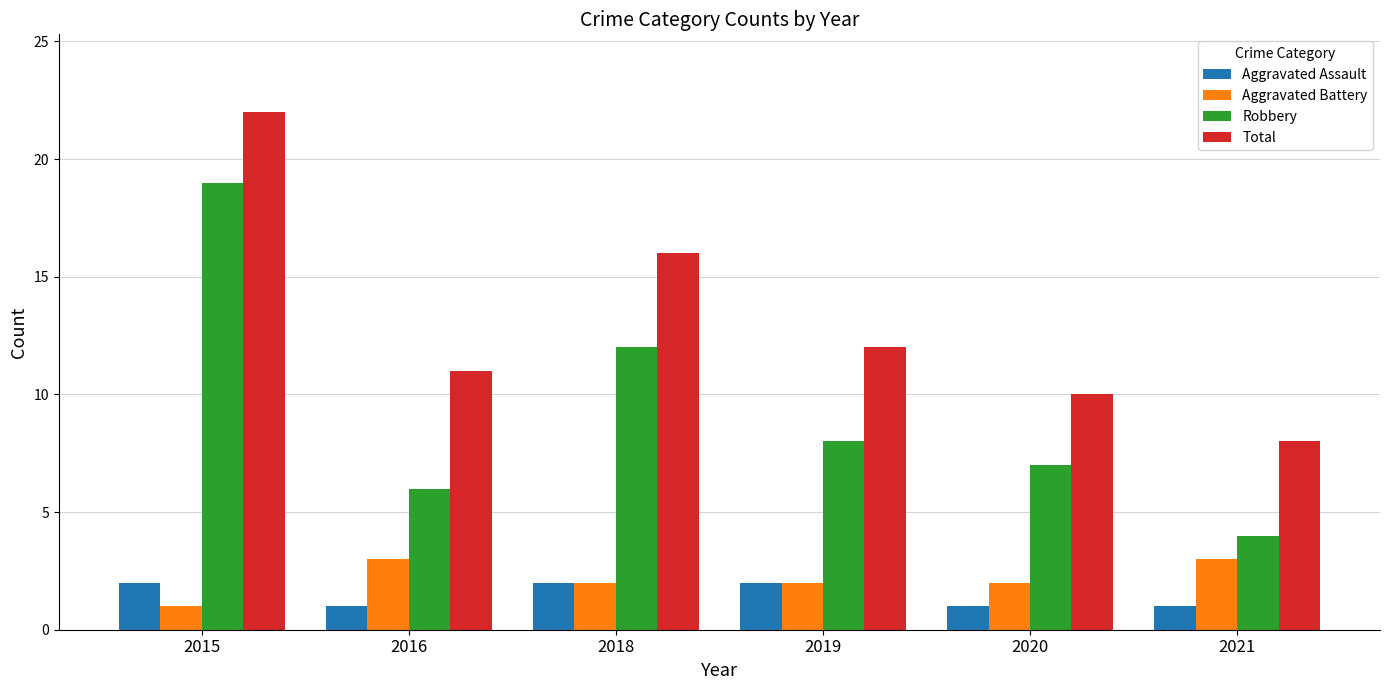

What is the average value of the Aggravated Battery series?

2